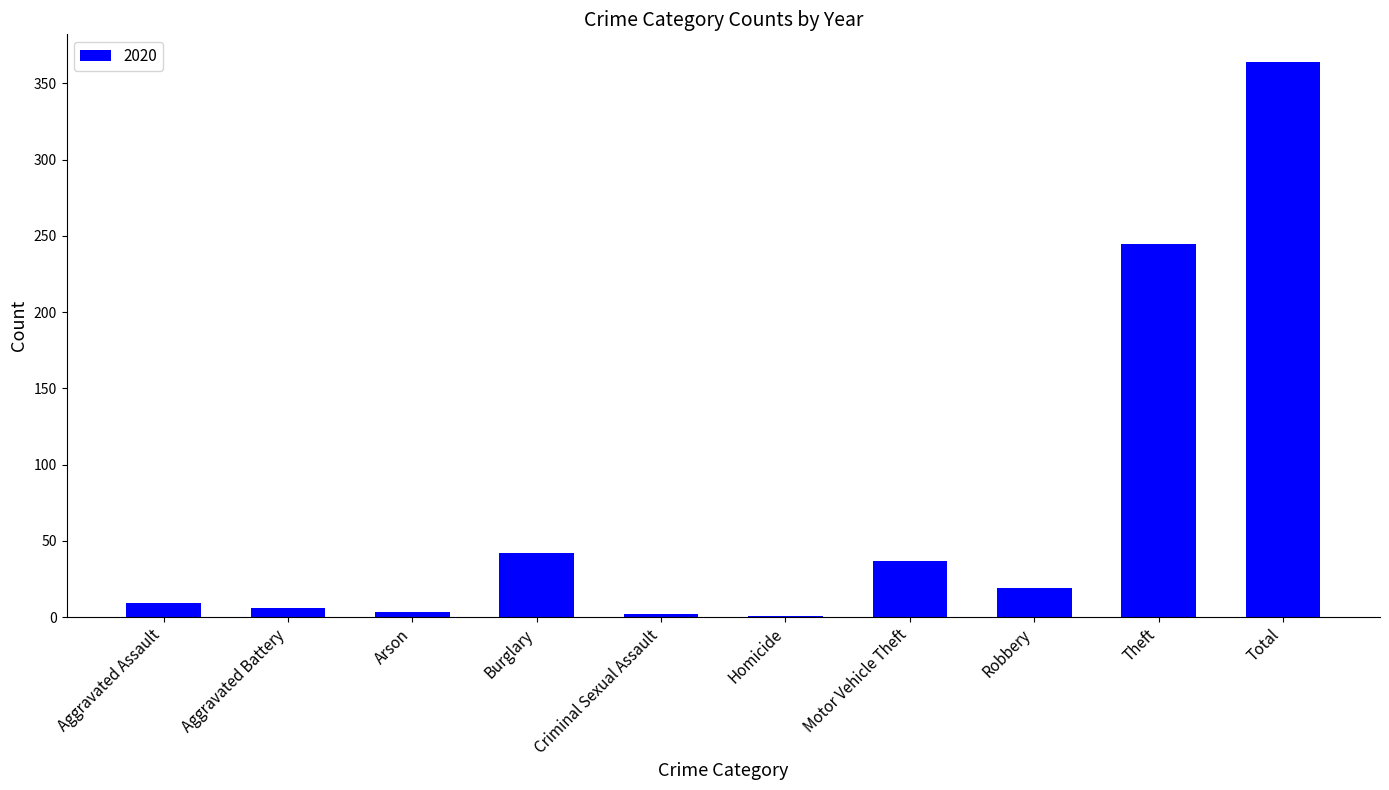

Where is the data nearest to the value 182?

Theft